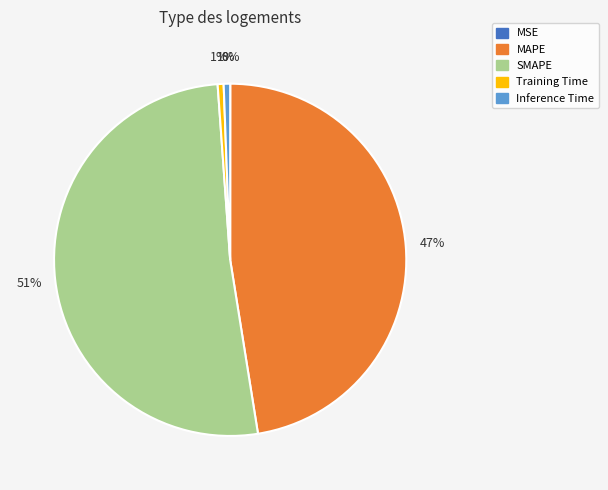

Is there a majority slice in this chart?

Yes